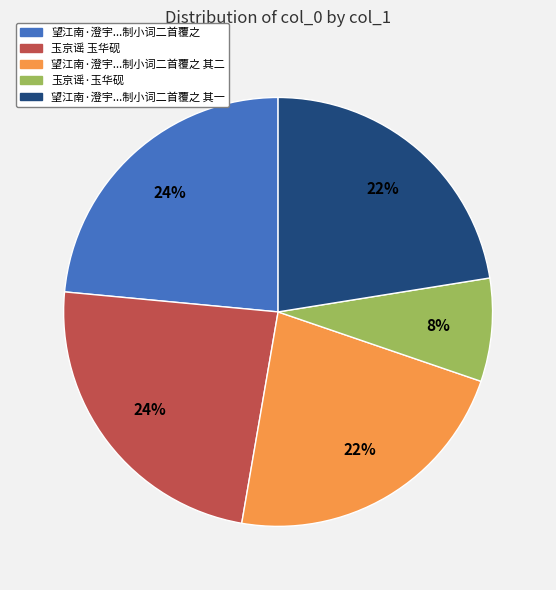

To the nearest percent, what is the difference between the largest and smallest slice percentages?

16%